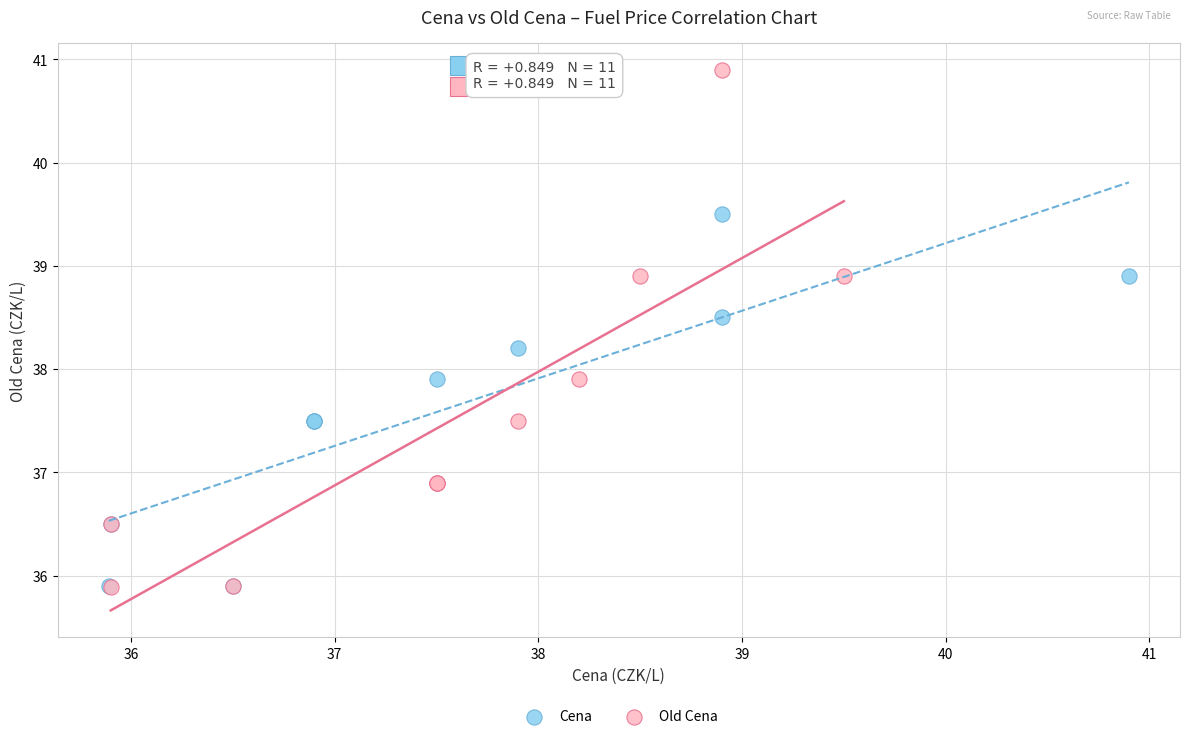

Which series contains the highest Y value?

Old Cena